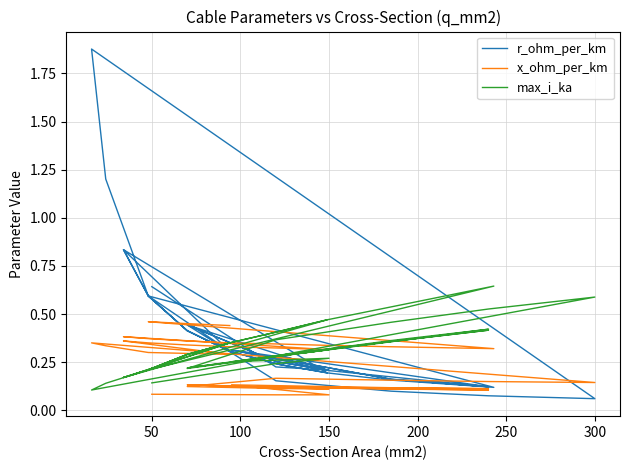

What is the value of the r_ohm_per_km point at the 14th from the left?

0.3